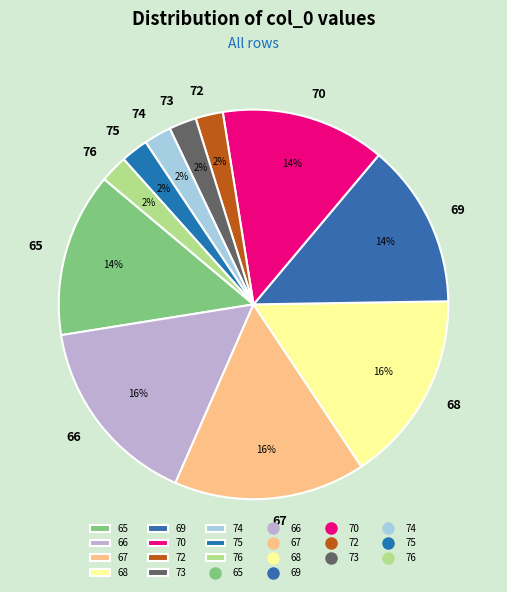

To the nearest percent, what is the average slice percentage?

9%